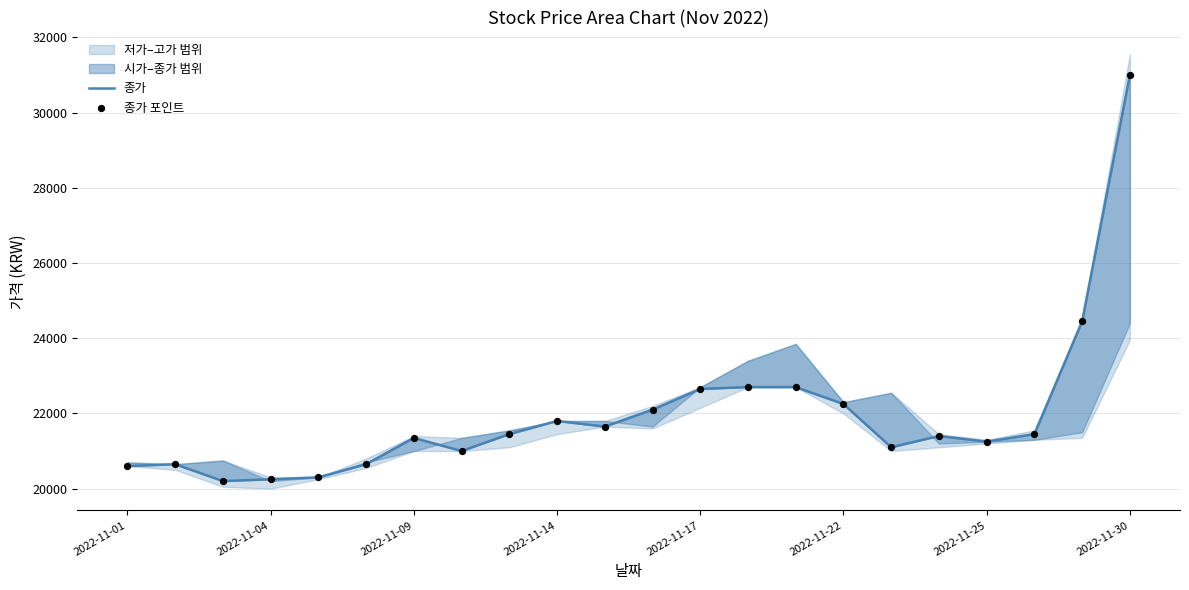

At how many categories does at least one series exceed 29783?

1